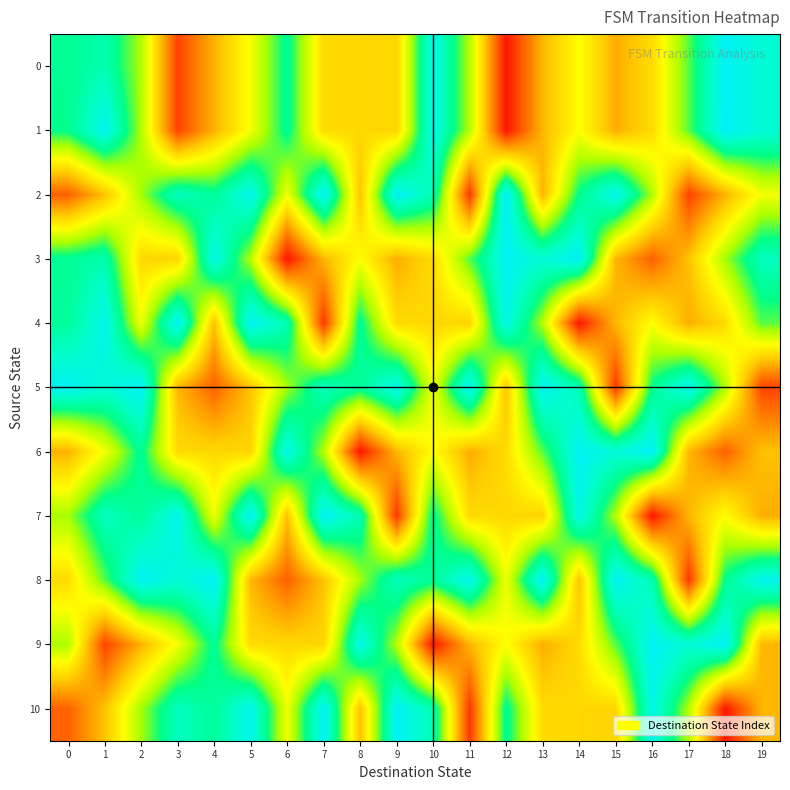

Reading left to right, transcribe all the data shown in this chart.

0: 0=99	1=105	2=79	3=16	4=42	5=66	6=99	7=53	8=52	9=51	10=120	11=78	12=5	13=43	14=64	15=41	16=53	17=88	18=124	19=115
1: 0=97	1=122	2=79	3=16	4=42	5=66	6=99	7=53	8=52	9=51	10=120	11=78	12=5	13=43	14=64	15=41	16=53	17=88	18=125	19=115
2: 0=23	1=46	2=80	3=109	4=100	5=121	6=67	7=124	8=46	9=124	10=106	11=13	12=125	13=43	14=97	15=122	16=79	17=16	18=42	19=66
3: 0=99	1=105	2=52	3=51	4=120	5=78	6=5	7=43	8=64	9=41	10=53	11=88	12=124	13=115	14=125	15=43	16=23	17=46	18=80	19=109
4: 0=100	1=121	2=67	3=124	4=46	5=124	6=106	7=13	8=99	9=53	10=52	11=51	12=120	13=78	14=5	15=43	16=64	17=41	18=53	19=88
5: 0=124	1=115	2=125	3=43	4=23	5=46	6=80	7=109	8=100	9=121	10=67	11=124	12=46	13=124	14=106	15=13	16=97	17=122	18=79	19=16
6: 0=42	1=66	2=99	3=53	4=52	5=51	6=120	7=78	8=5	9=43	10=64	11=41	12=53	13=88	14=124	15=115	16=125	17=43	18=23	19=46
7: 0=80	1=109	2=100	3=121	4=67	5=124	6=46	7=124	8=106	9=13	10=99	11=53	12=52	13=51	14=120	15=78	16=5	17=43	18=64	19=41
8: 0=53	1=88	2=124	3=115	4=125	5=43	6=23	7=46	8=80	9=109	10=100	11=121	12=67	13=124	14=46	15=124	16=106	17=13	18=97	19=122
9: 0=79	1=16	2=42	3=66	4=99	5=53	6=52	7=51	8=120	9=78	10=5	11=43	12=64	13=41	14=53	15=88	16=124	17=115	18=125	19=43
10: 0=23	1=46	2=80	3=109	4=100	5=121	6=67	7=124	8=46	9=124	10=106	11=13	12=99	13=53	14=52	15=51	16=120	17=78	18=5	19=43